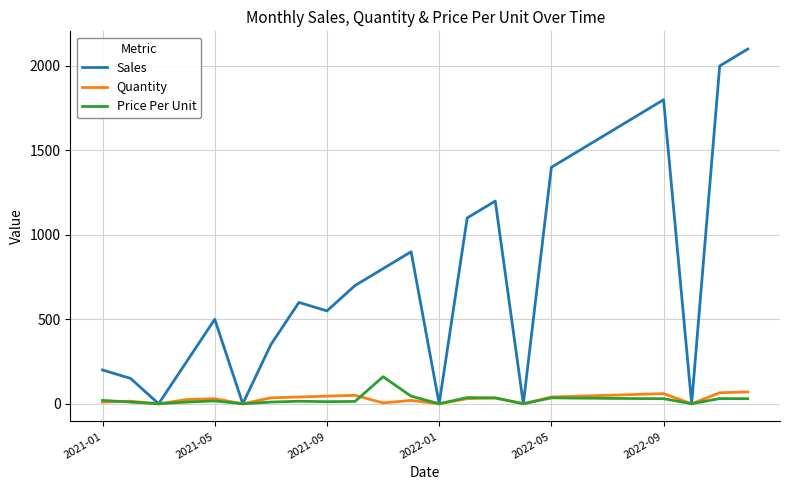

What is the difference between the maximum and minimum values in the Quantity series?

70.0